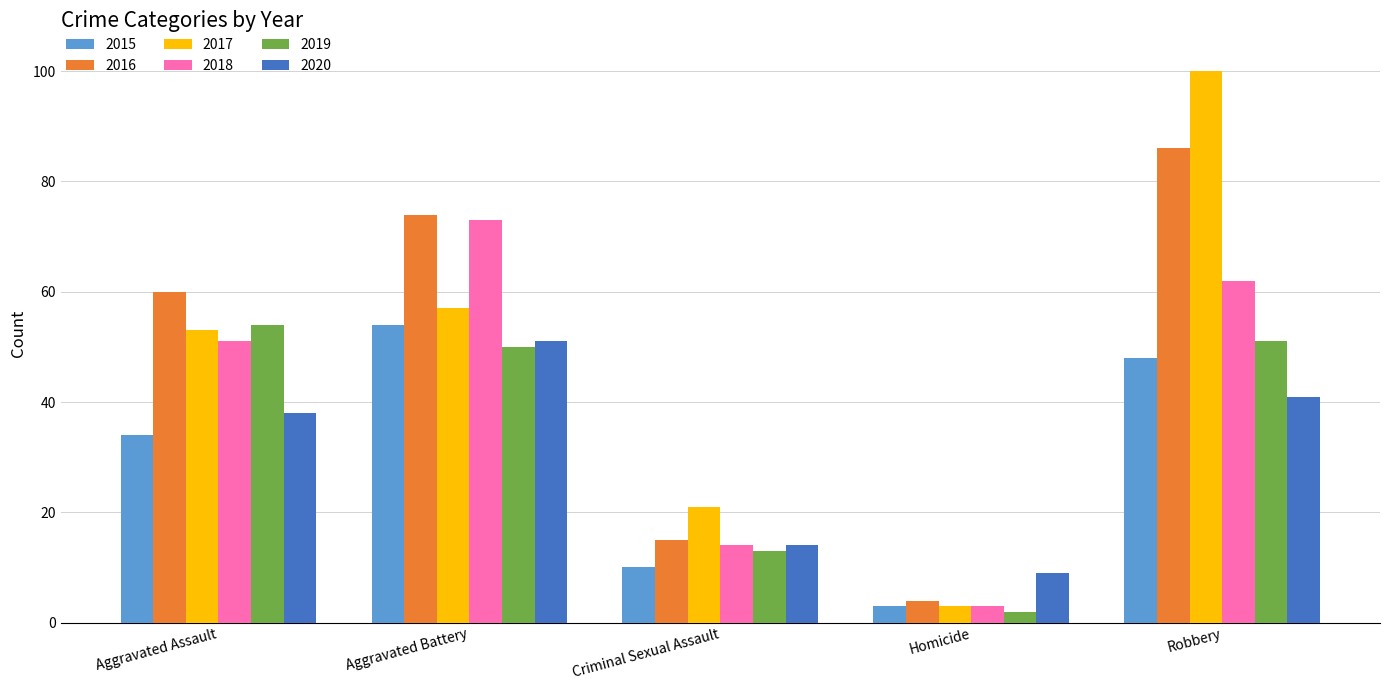

The 2020 series shows 28 at Aggravated Battery. True or false?

False